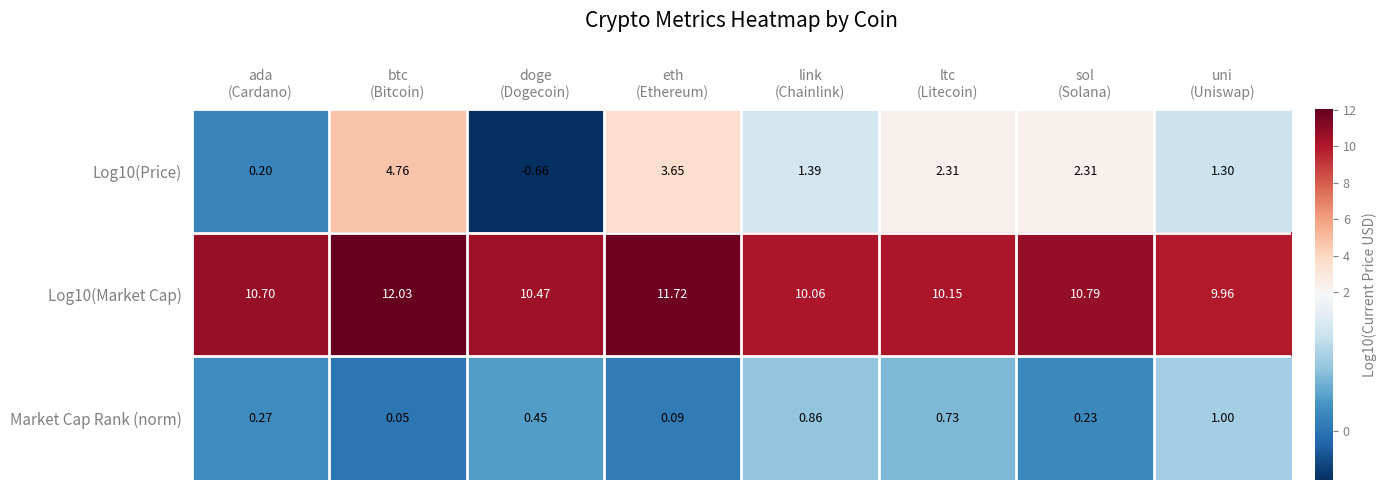

Between sol
(Solana) and uni
(Uniswap), which series saw the biggest shift?

Log10(Price)